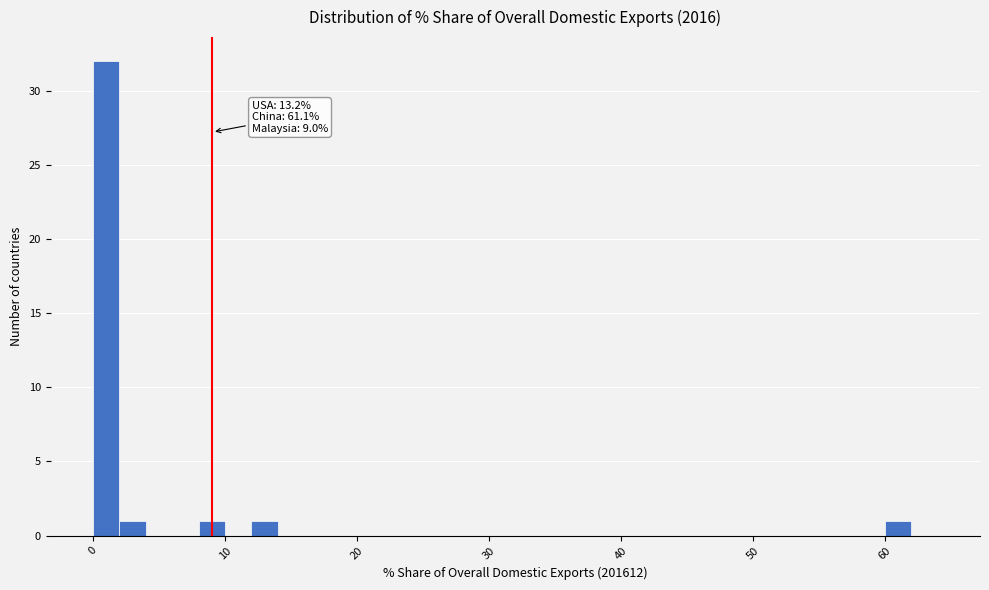

Read against the x-axis, roughly where is the centre of the tallest bar?

1